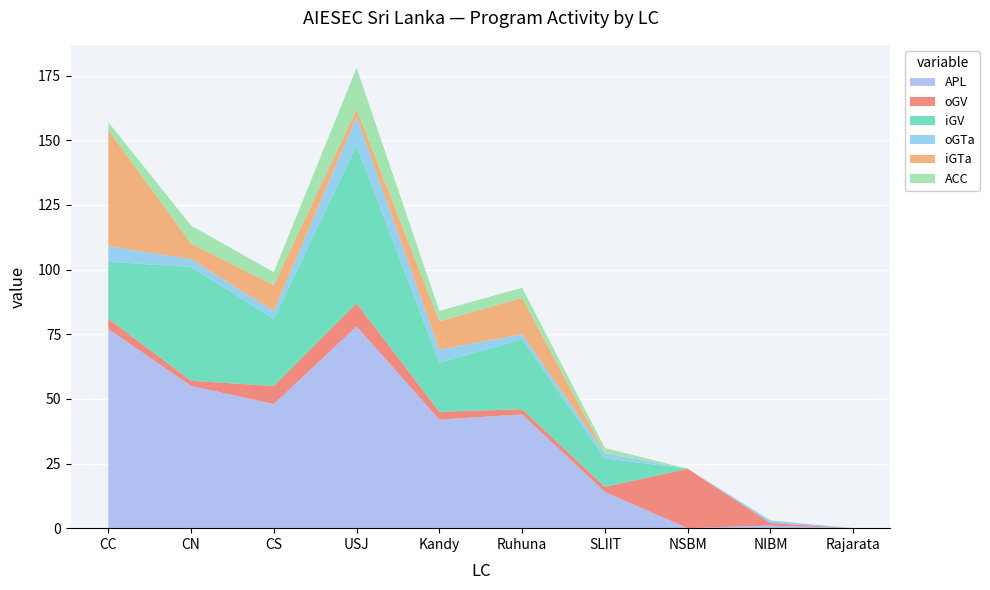

Reading left to right, list all the values displayed in this chart.

APL: 77	55	48	78	42	44	14	0	1	0
oGV: 4	2	7	9	3	2	2	23	1	0
iGV: 22	44	26	61	19	27	11	0	0	0
oGTa: 6	3	3	11	5	2	2	0	1	0
iGTa: 45	6	10	3	11	14	0	0	0	0
ACC: 3	7	5	16	4	4	2	0	0	0